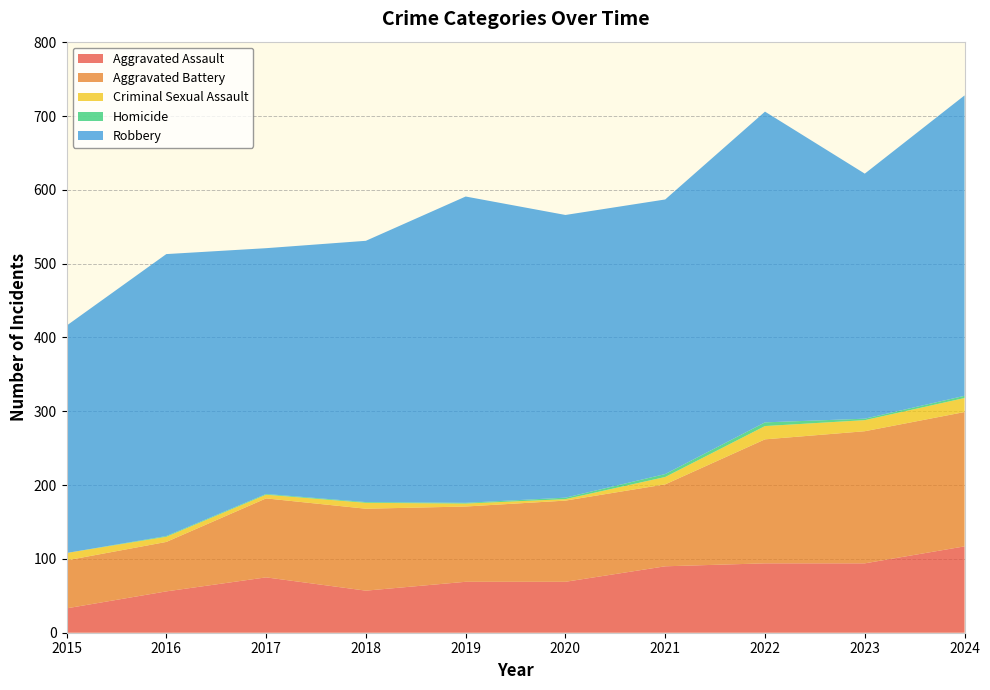

Reading left to right, transcribe all the data shown in this chart.

Aggravated Assault: 33	56	75	57	69	69	90	94	94	117
Aggravated Battery: 65	67	107	111	102	110	111	168	179	182
Criminal Sexual Assault: 10	7	5	8	4	2	10	18	15	19
Homicide: 0	1	1	1	1	2	4	5	2	3
Robbery: 308	382	333	354	415	383	372	421	332	407